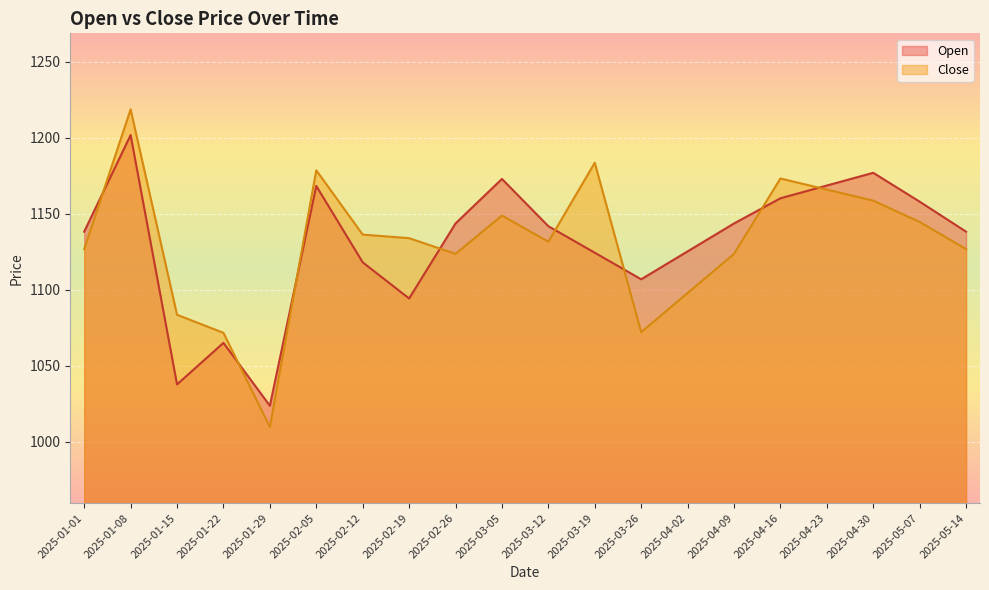

What is the average value of the Open series?

1130.4